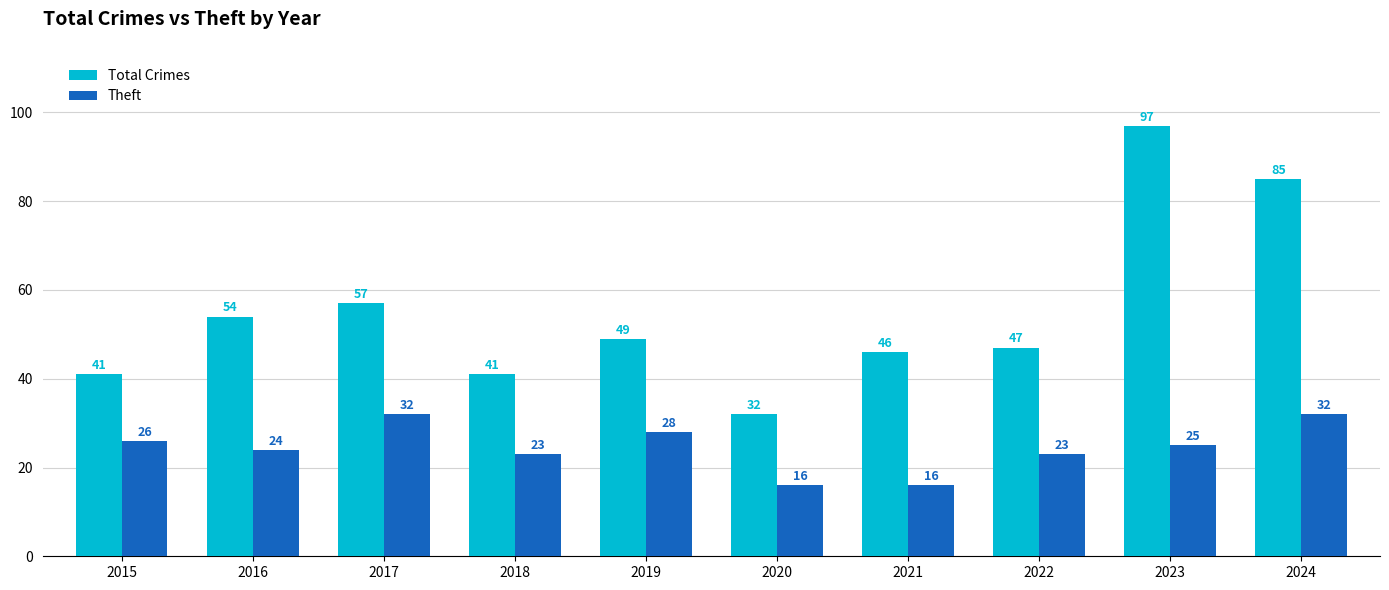

How many series are shown in this chart?

2